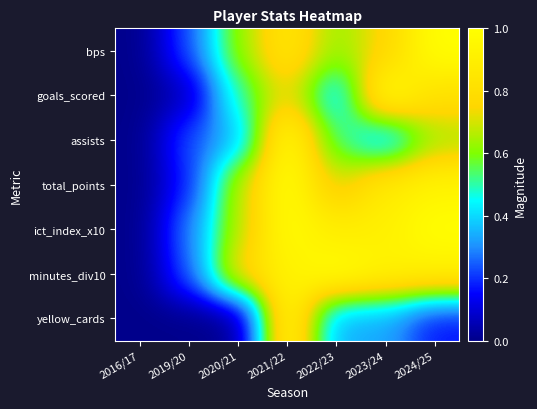

How many series are shown in this chart?

7